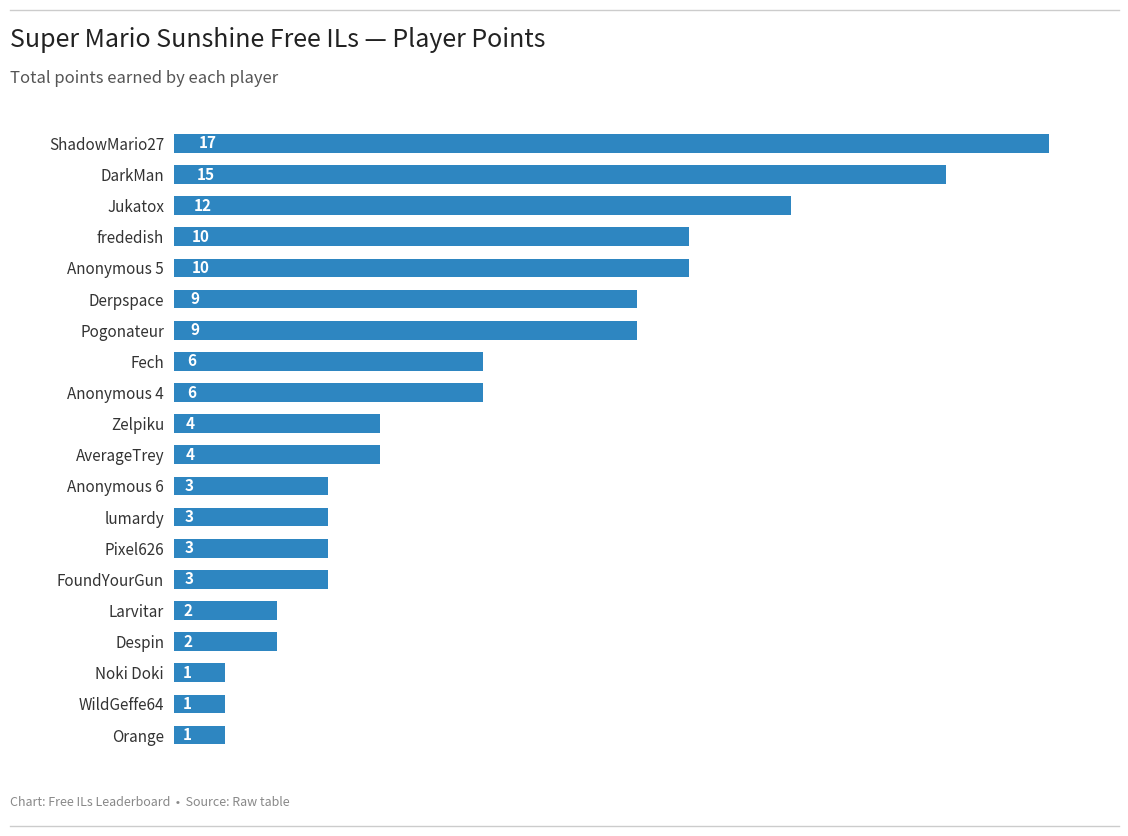

What position from the top is Pogonateur?

7